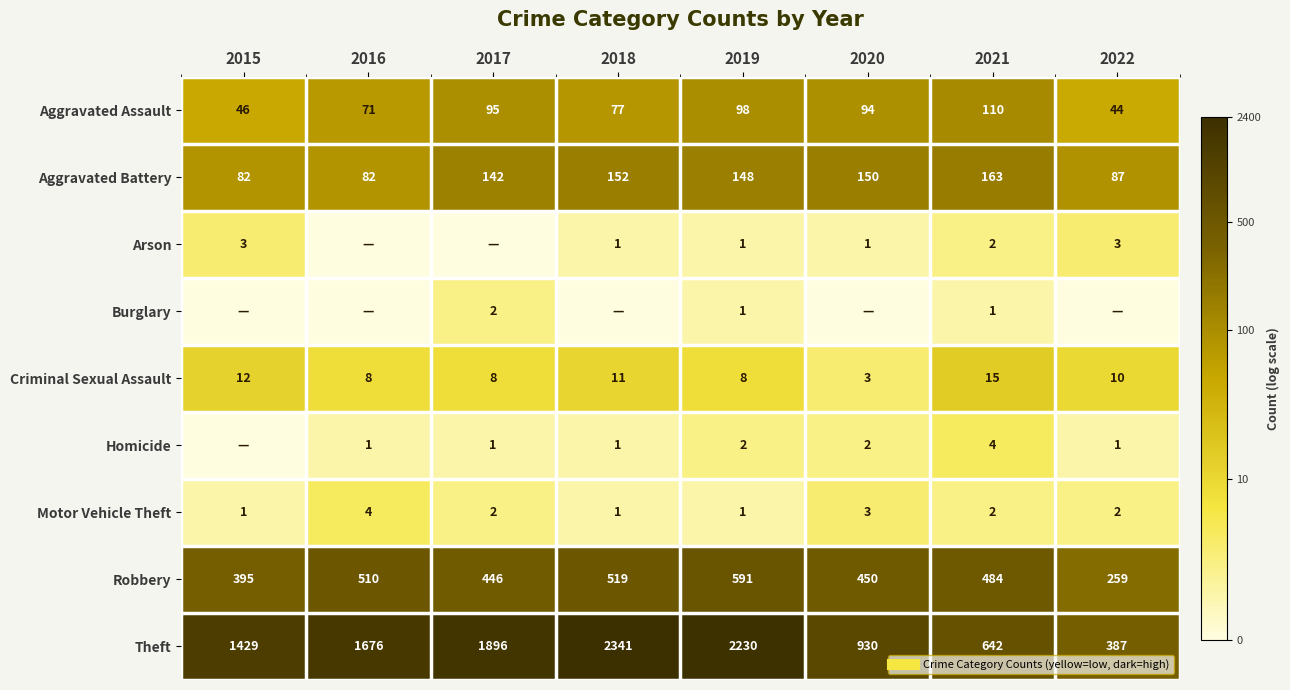

Is it true that Homicide equals -0.5 at 2015?

False